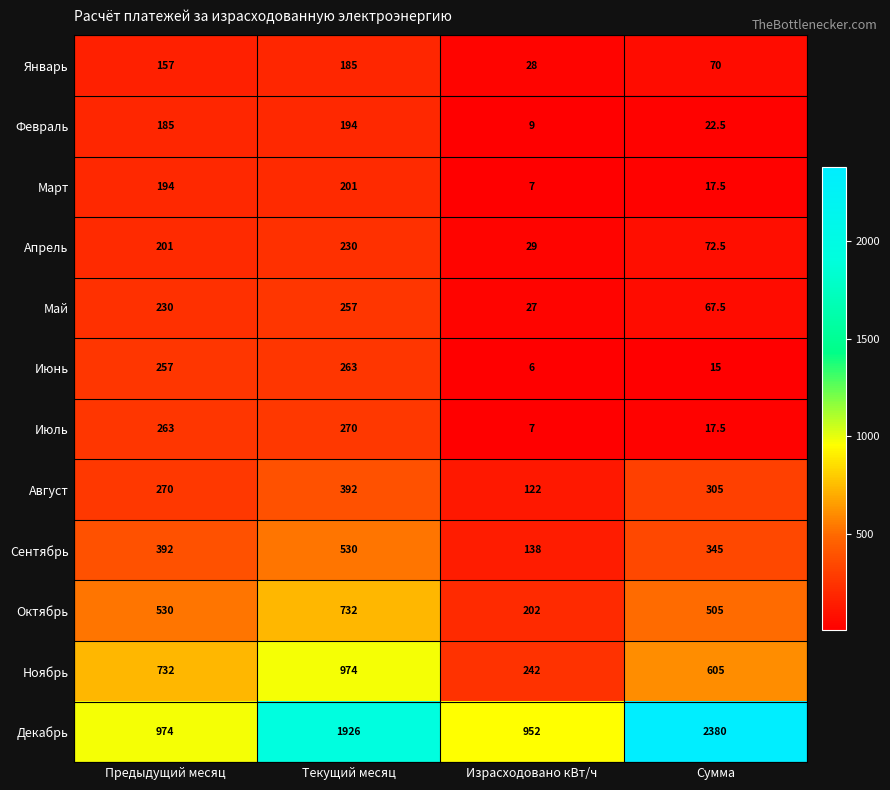

What is the difference between the second highest and minimum values in the Октябрь series?

328.0